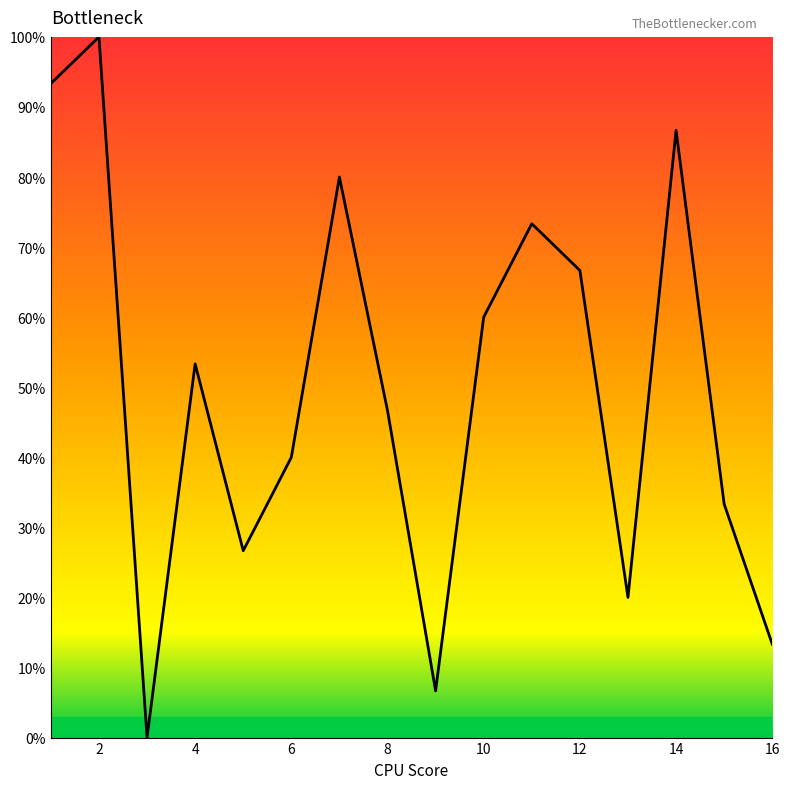

What is the difference between the maximum and minimum values?

100.0